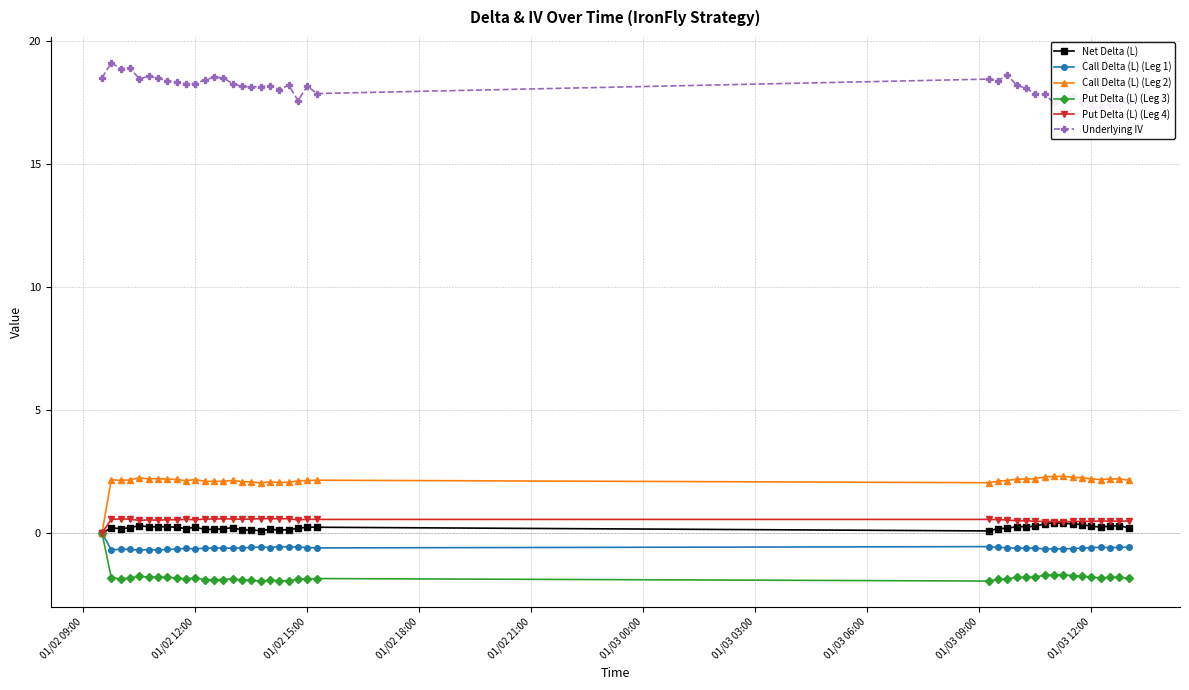

True or false: Put Delta (L) (Leg 4) has more than 2 points higher than both neighbors.

True